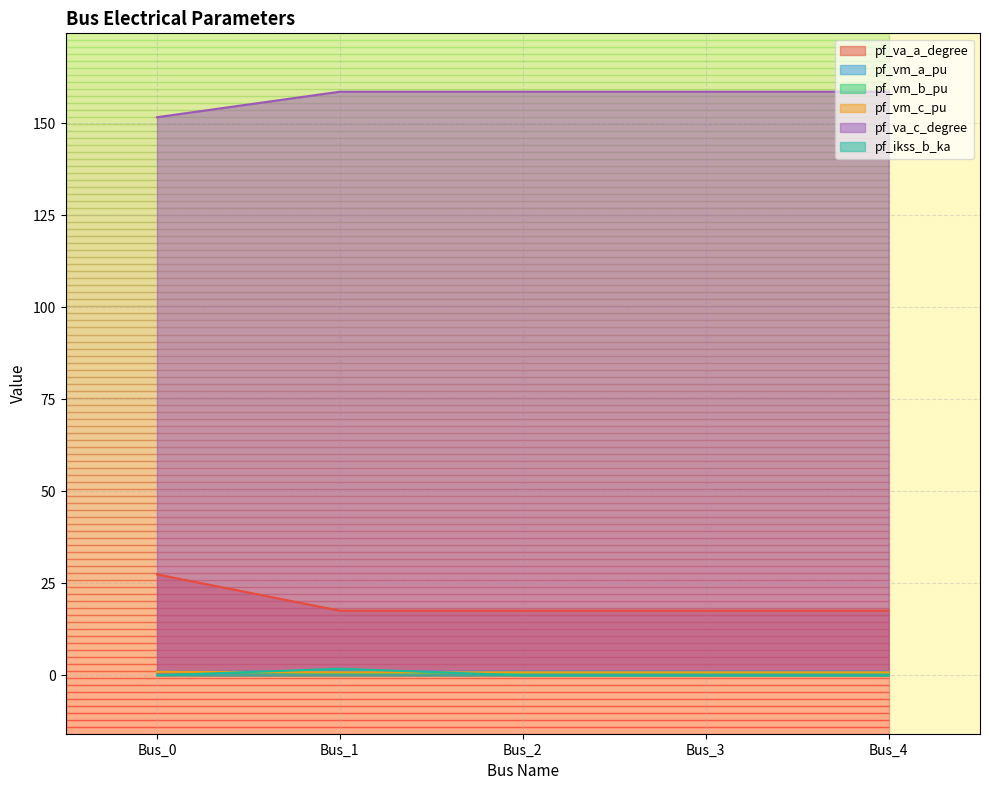

Which series has the largest range (max minus min)?

pf_va_a_degree